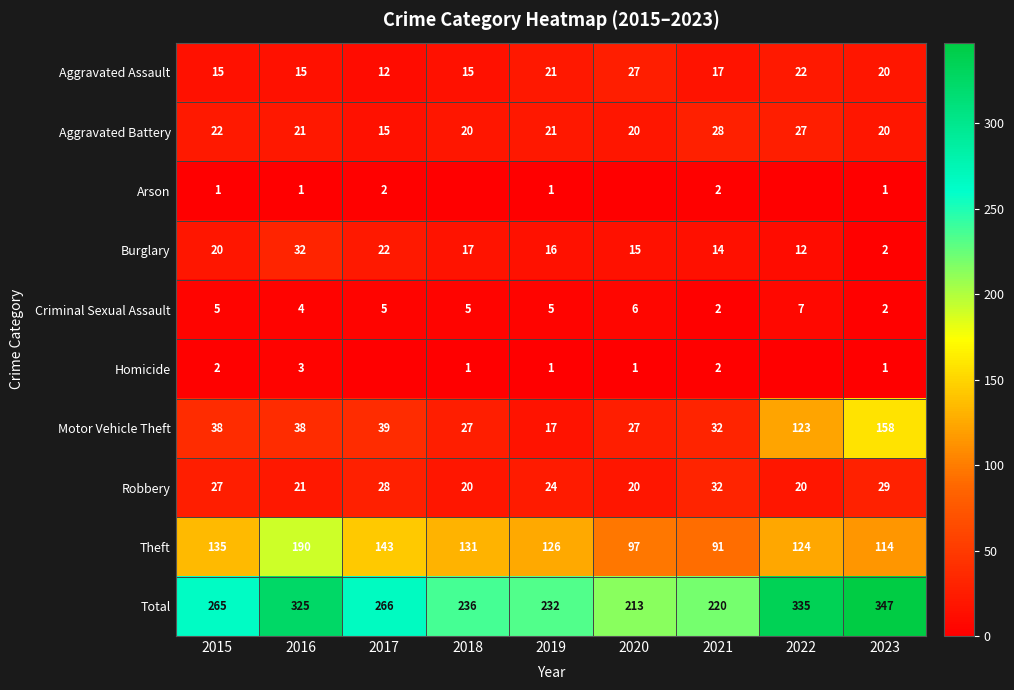

Is it true that Aggravated Battery equals 13 at 2020?

False